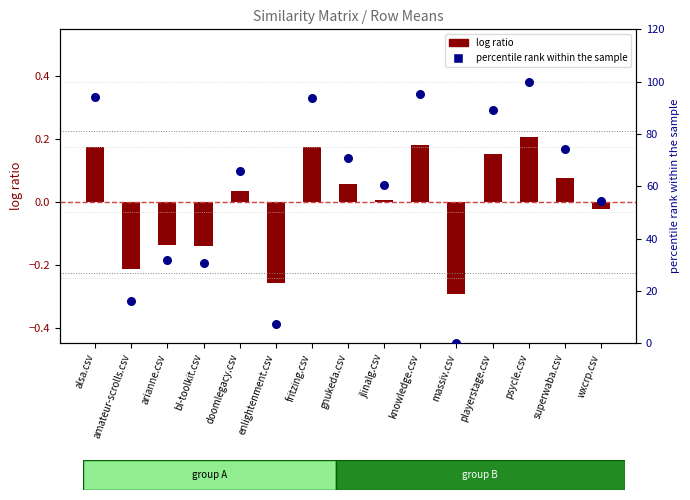

What is the total value across all series at psycle.csv?

100.2